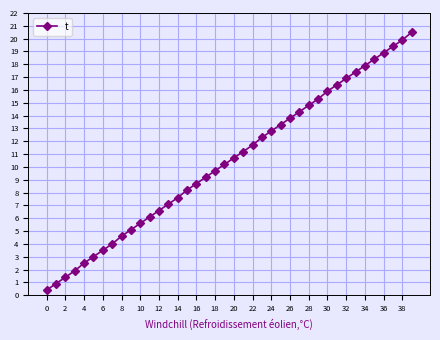

What is the difference between the second highest and second lowest values?

19.0